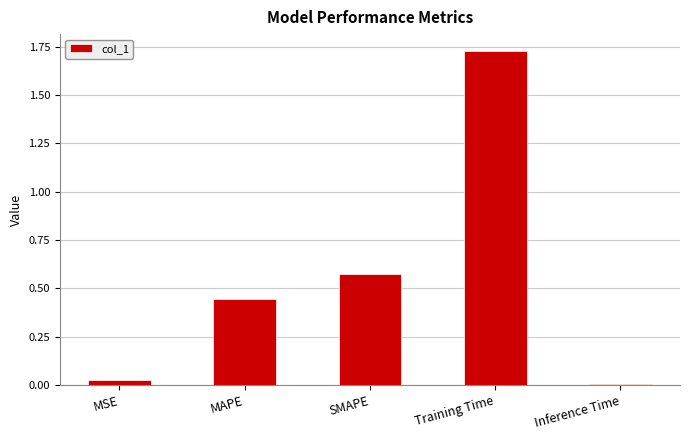

True or false: the data shows 0.1 at SMAPE.

False